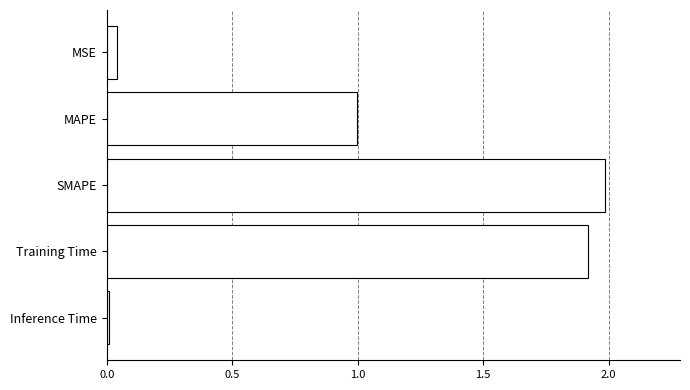

What is the average value?

1.0